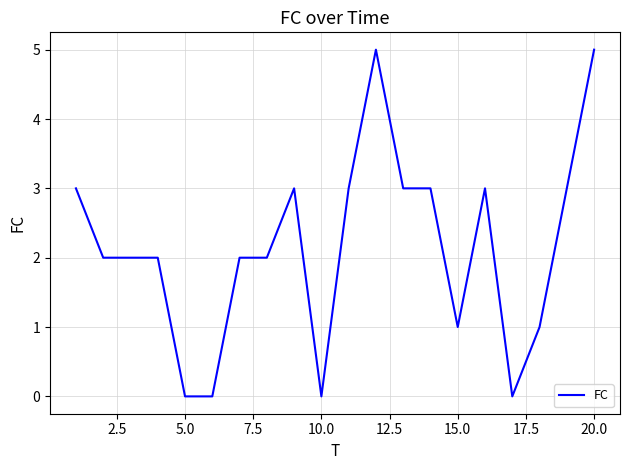

What is the difference between the maximum and minimum values?

5